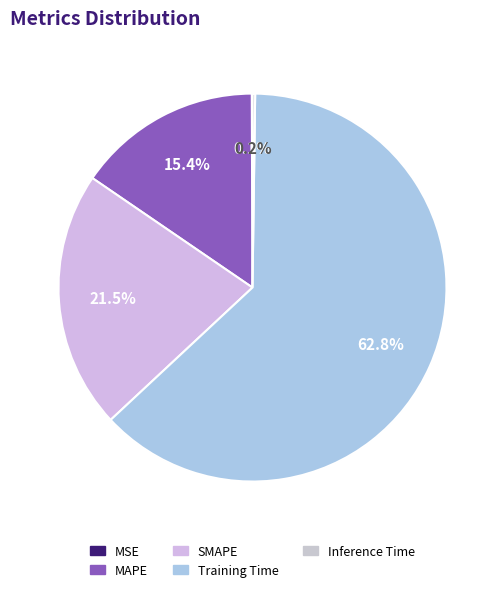

True or false: MSE accounts for 0% of the total.

True